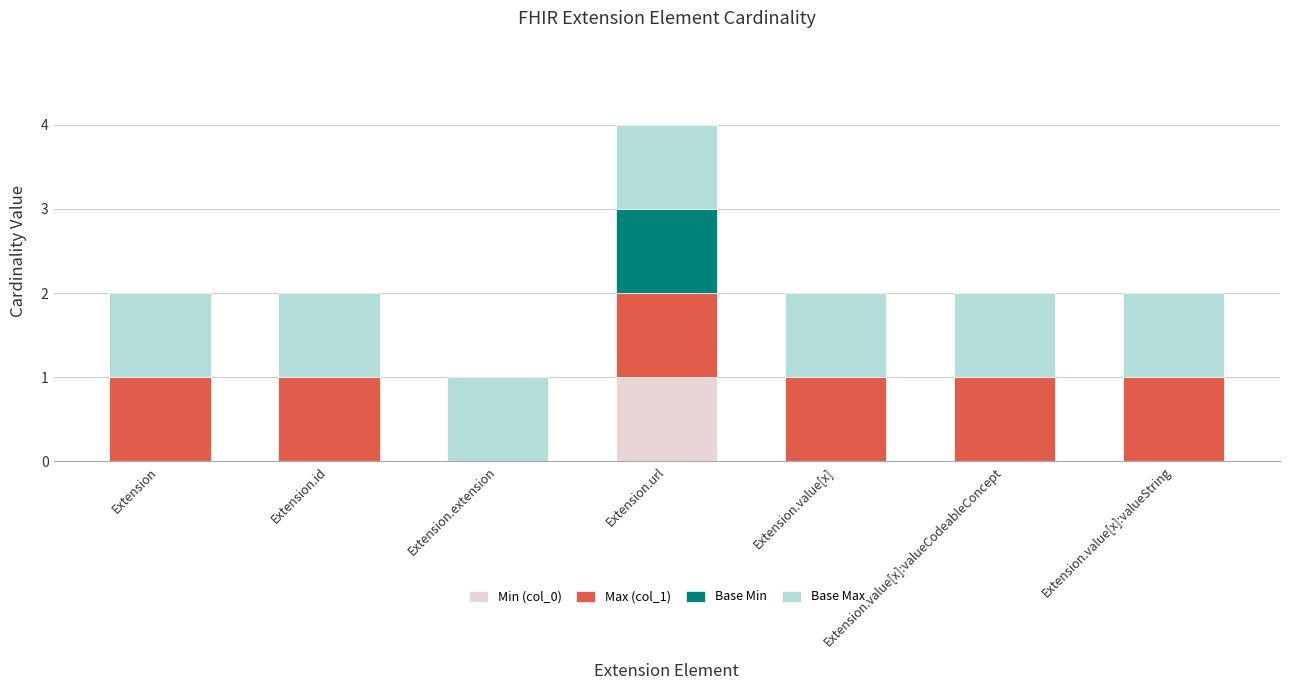

At which category is the sum across all series the highest?

Extension.url